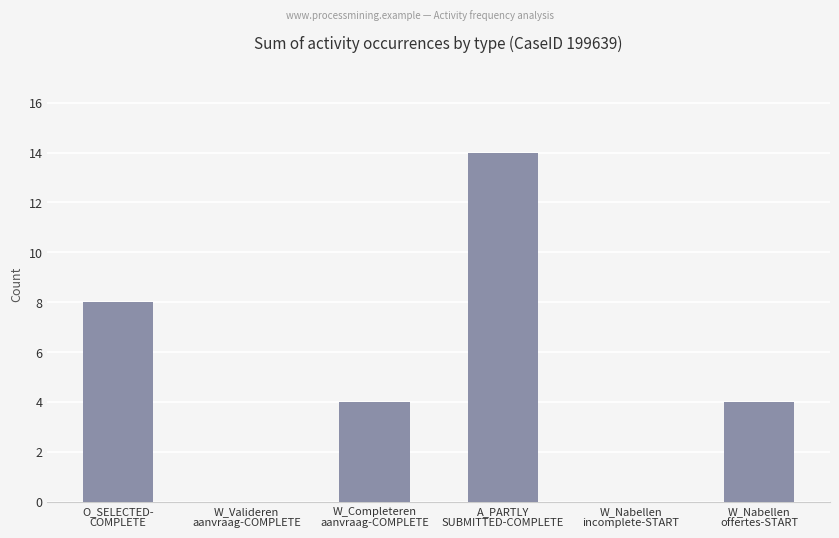

What is the sum of all values?

30